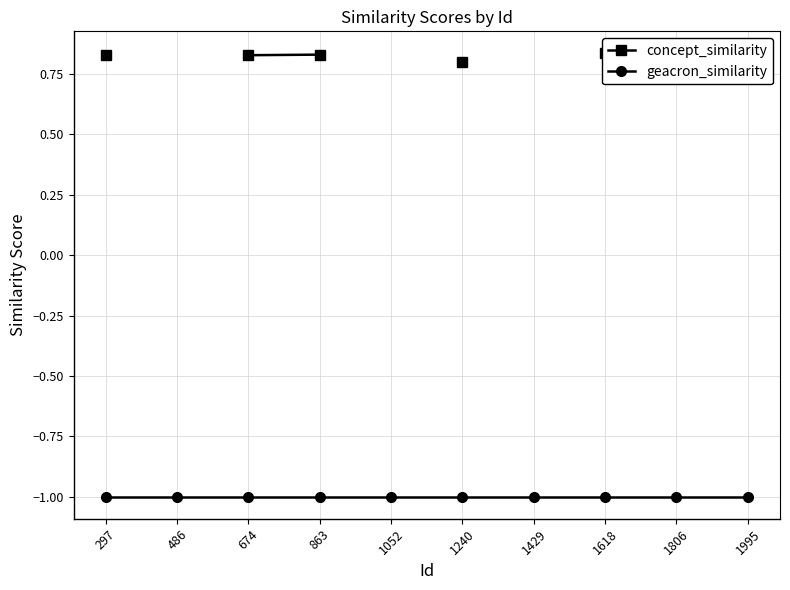

What is the total value across all series at 863?

-0.2